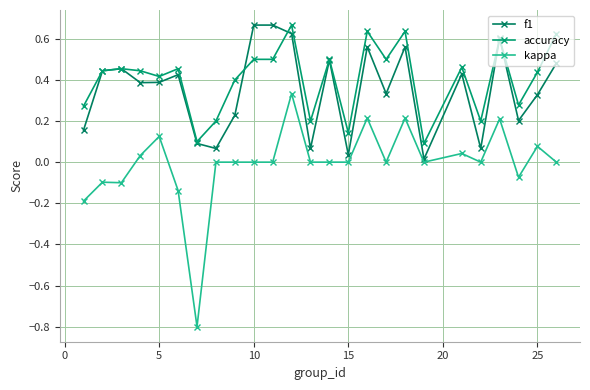

How many lines are shown in the chart?

3